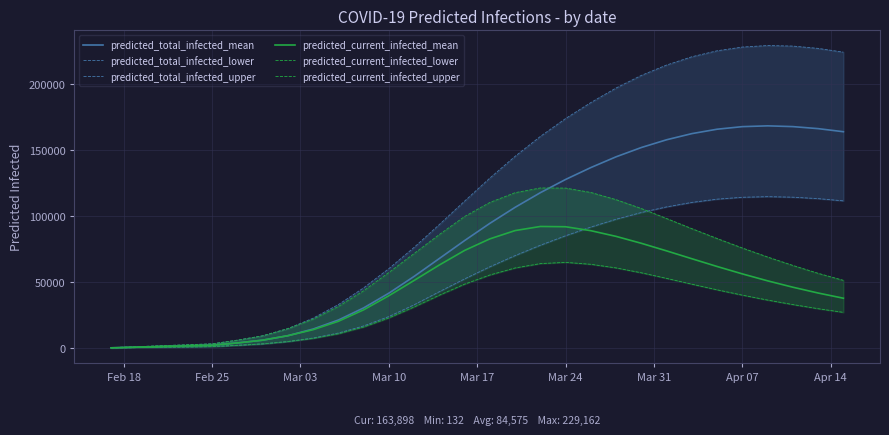

What is the difference between the maximum and second lowest values in the predicted_current_infected_mean series?

91413